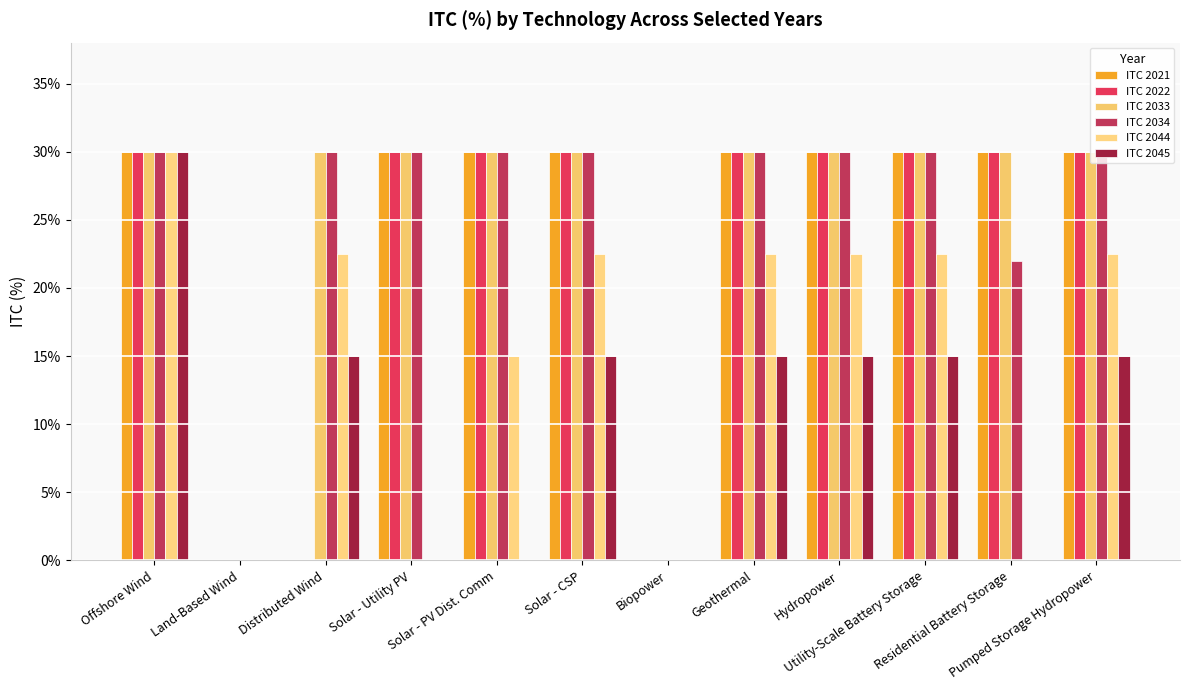

List the series in order of their peak value, highest first.

ITC 2021, ITC 2022, ITC 2033, ITC 2034, ITC 2044, ITC 2045